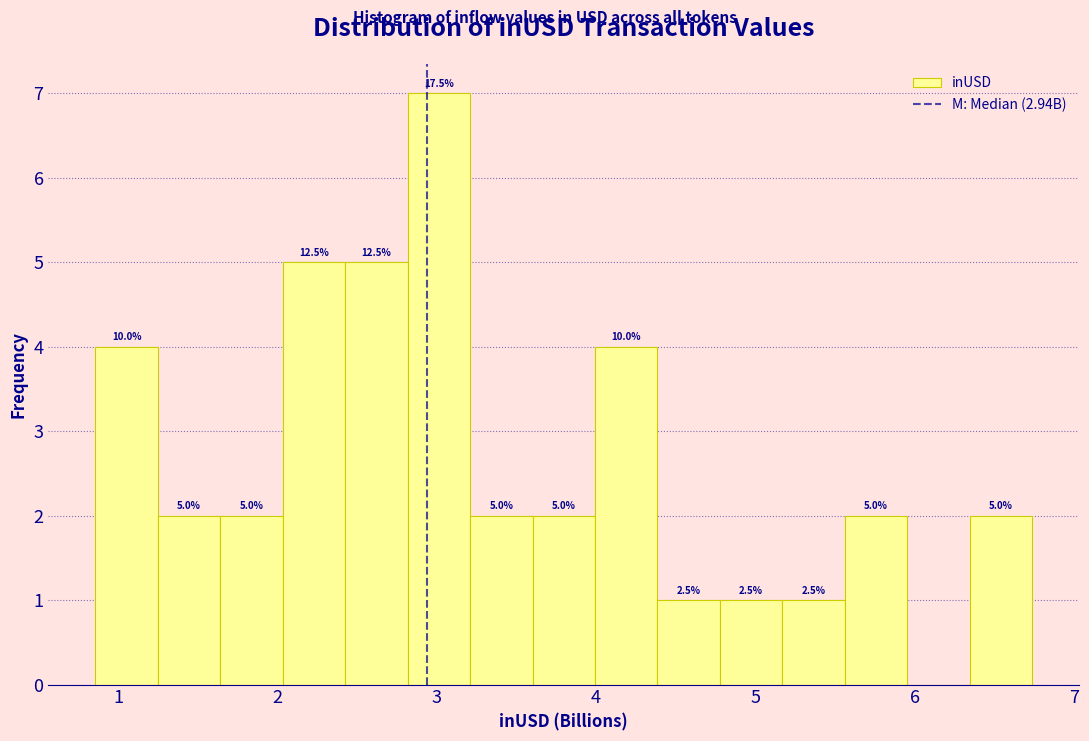

Around what value on the x-axis is the tallest bar? Give the approximate position of its centre, as read against the axis.

3.0